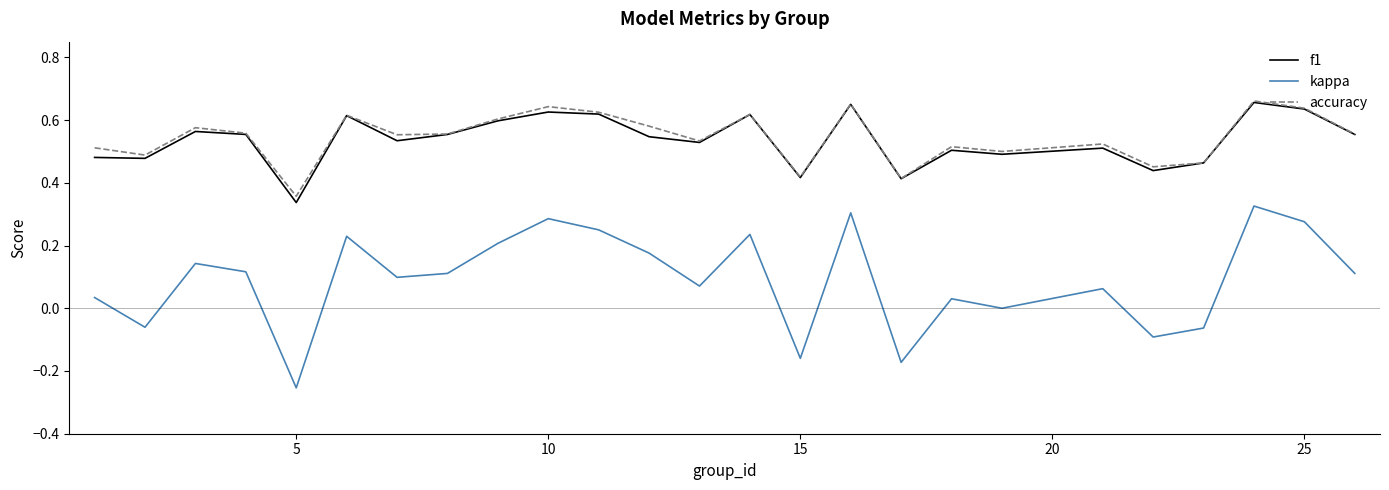

True or false: f1 and kappa intersect in this chart.

False